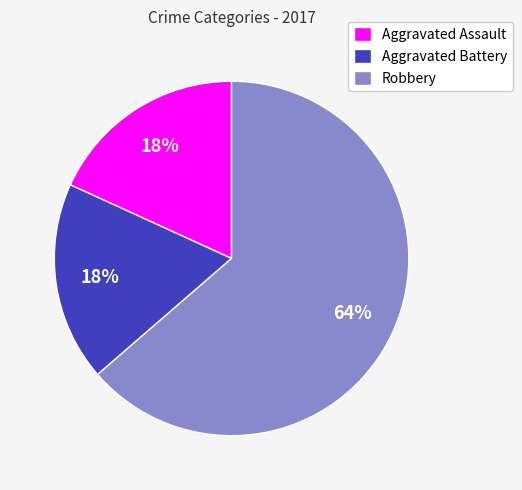

True or false: Robbery accounts for 56% of the total.

False